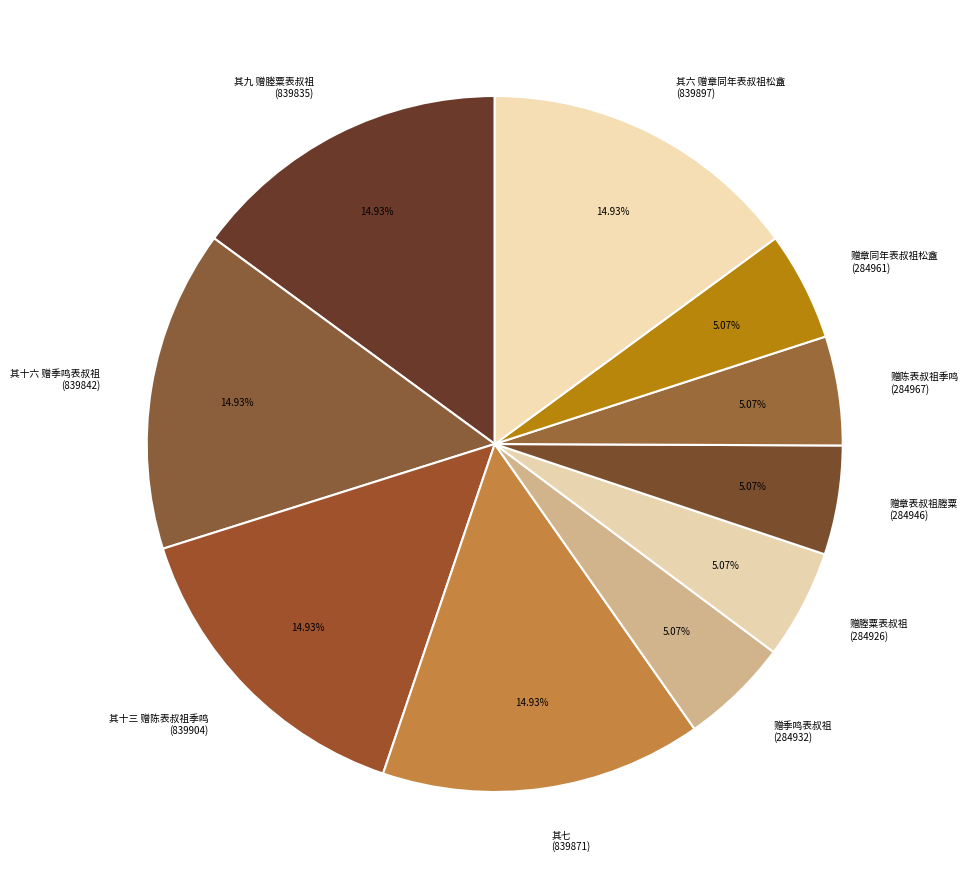

How many slices are in this pie chart?

10